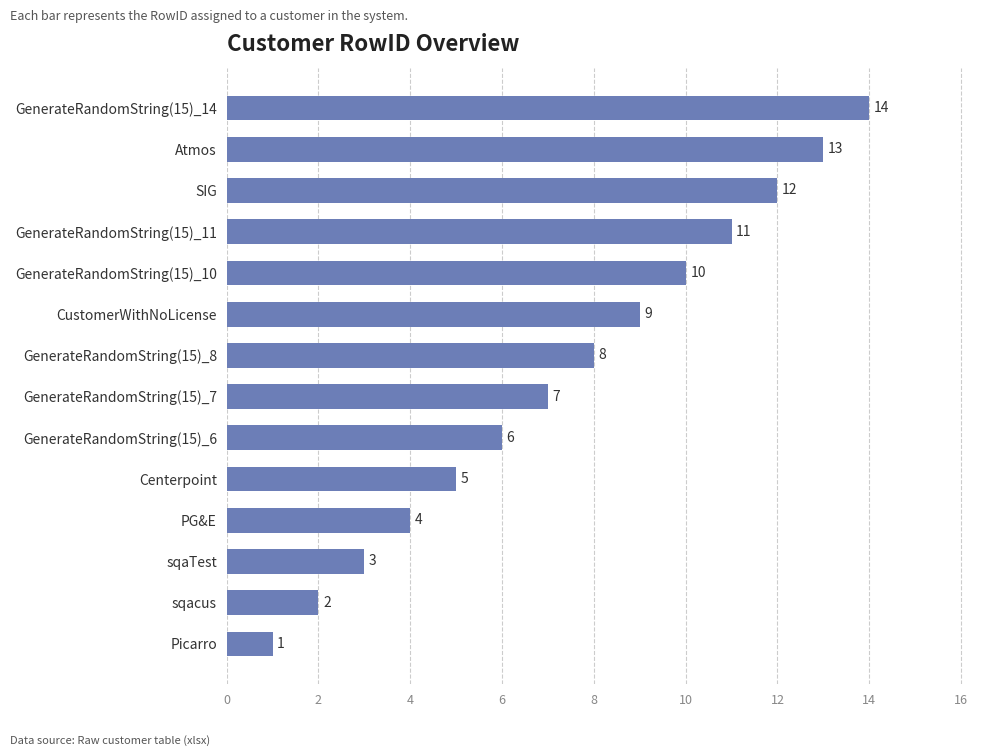

What is the difference between the maximum and second lowest values?

12